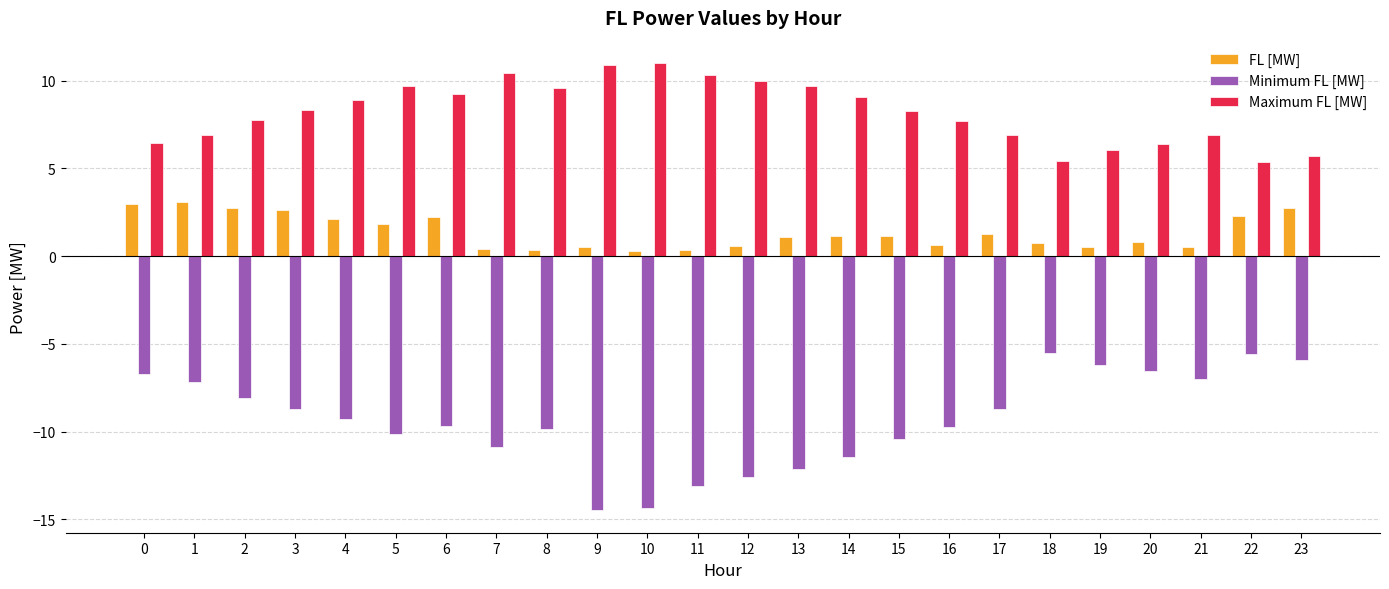

What is the highest value of the Maximum FL [MW] series?

11.0